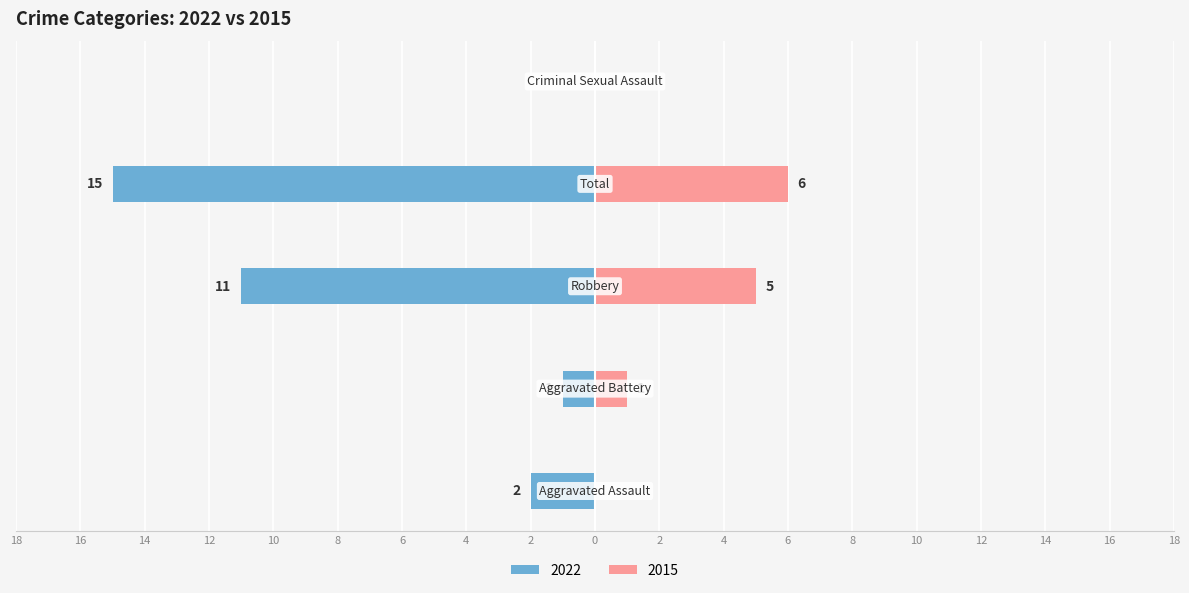

Are the bars grouped side by side (vs. stacked)?

Yes